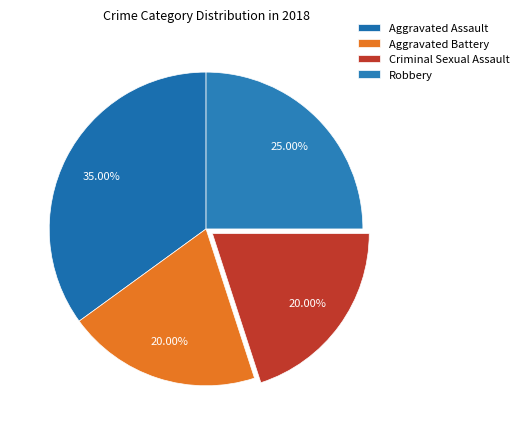

To the nearest percent, what is the combined percentage of Aggravated Assault and Criminal Sexual Assault?

55%